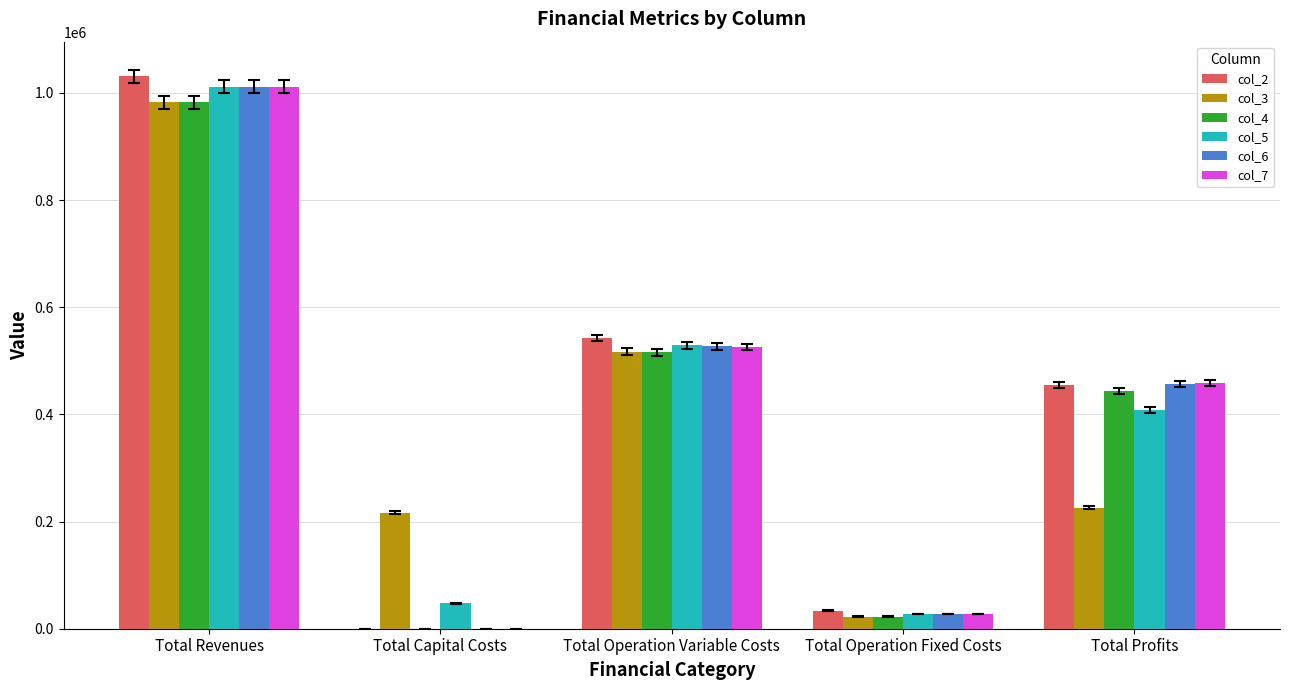

At which label does col_6 first exceed 456675?

Total Revenues